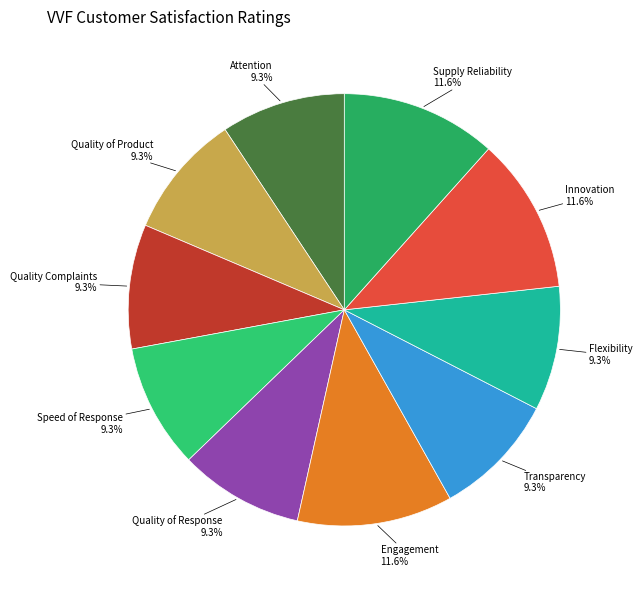

Is there any slice that represents more than half of the pie?

No